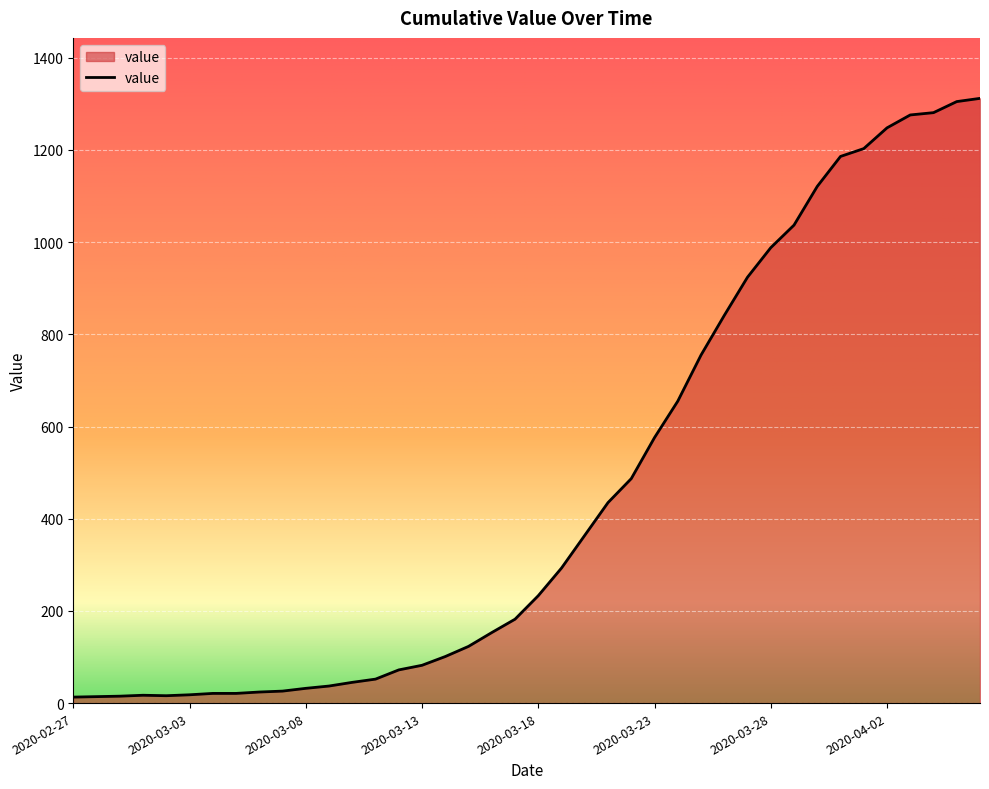

What is the maximum value shown in the chart?

1312